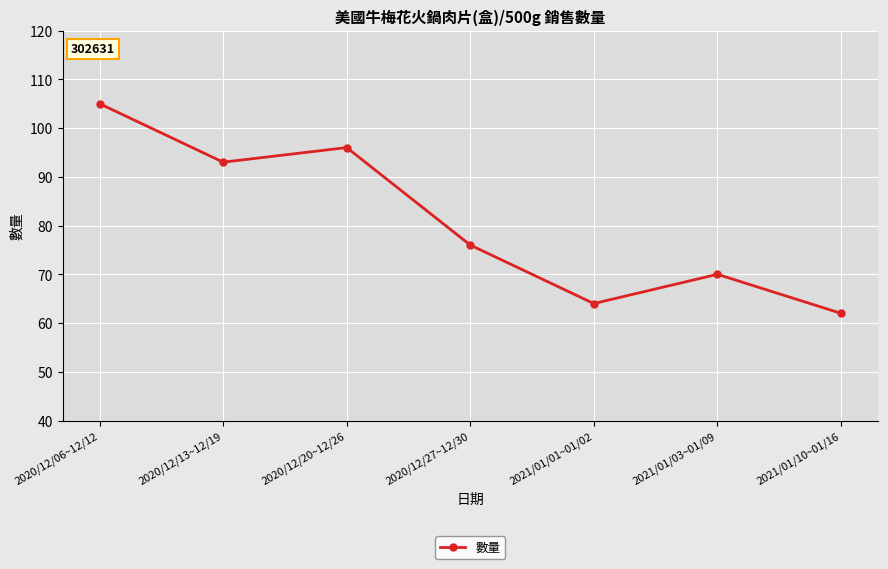

At which category does the chart reach its minimum across all series?

2021/01/10~01/16